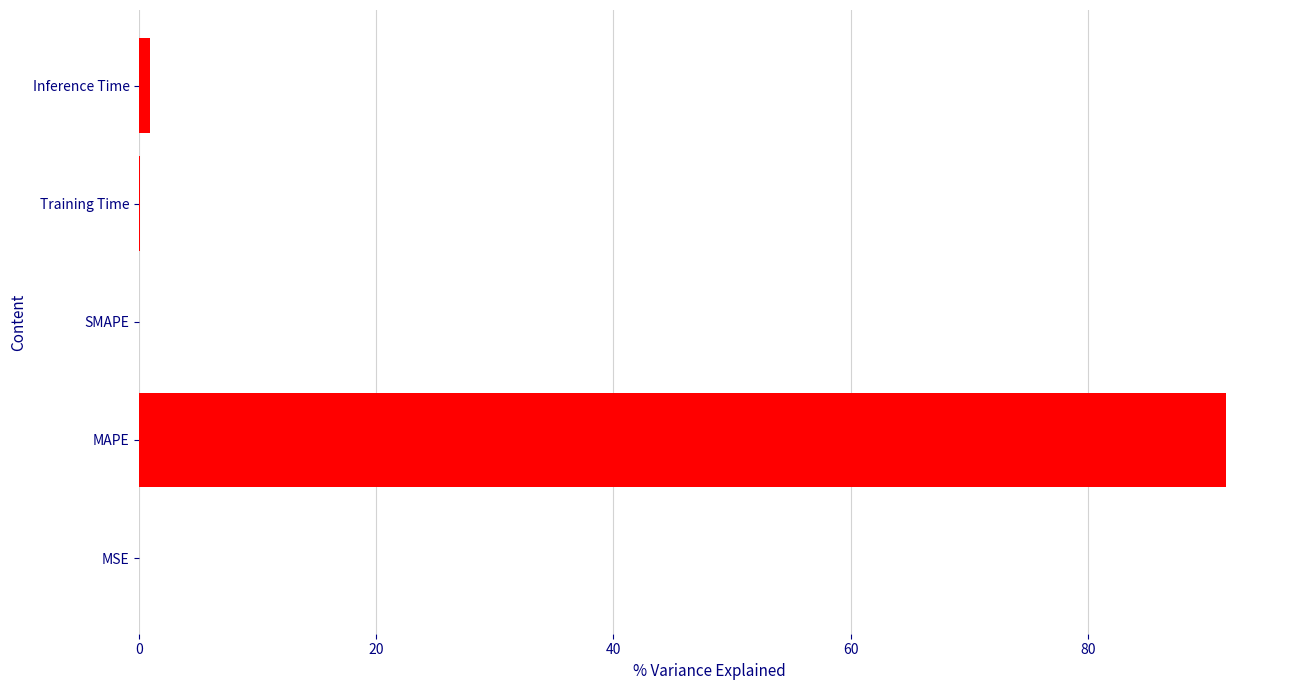

What is the sum of all values?

92.6